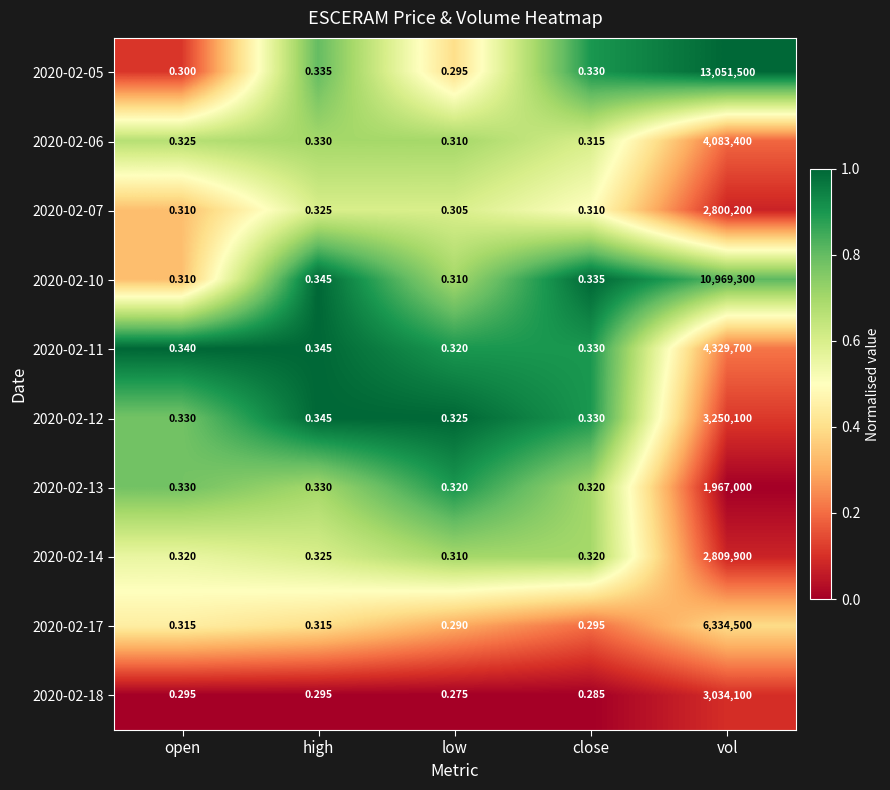

At which category is the sum across all series the highest?

vol